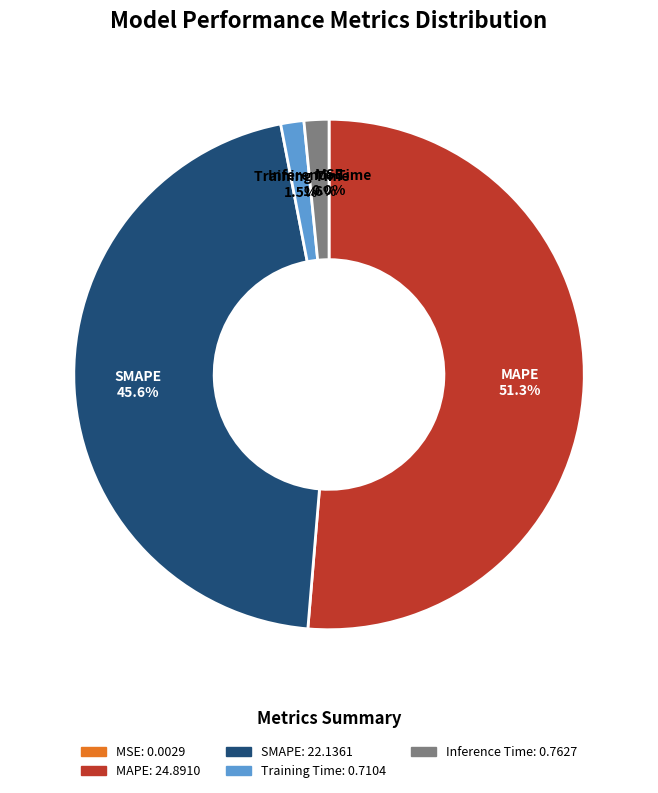

Combined, do Training Time and SMAPE account for over 50%?

No